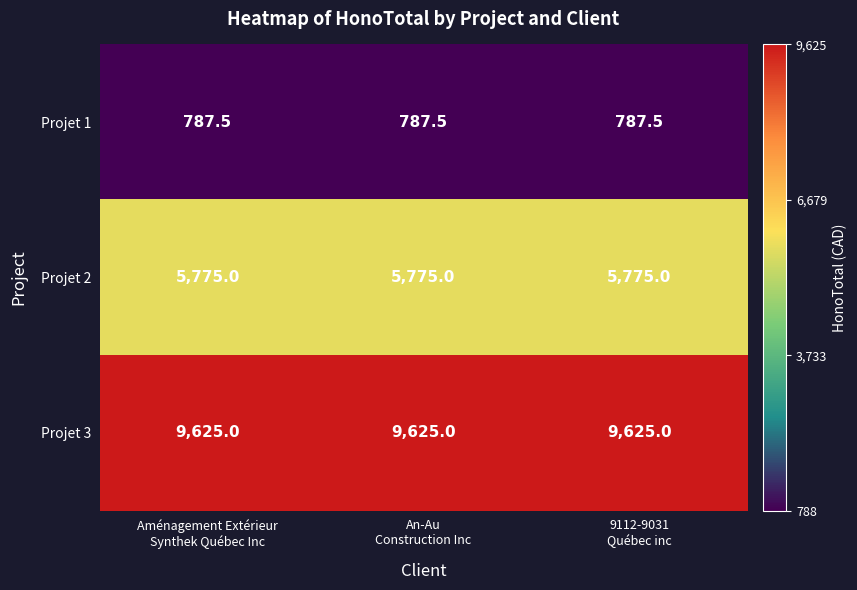

At how many categories does at least one series exceed 4395?

3